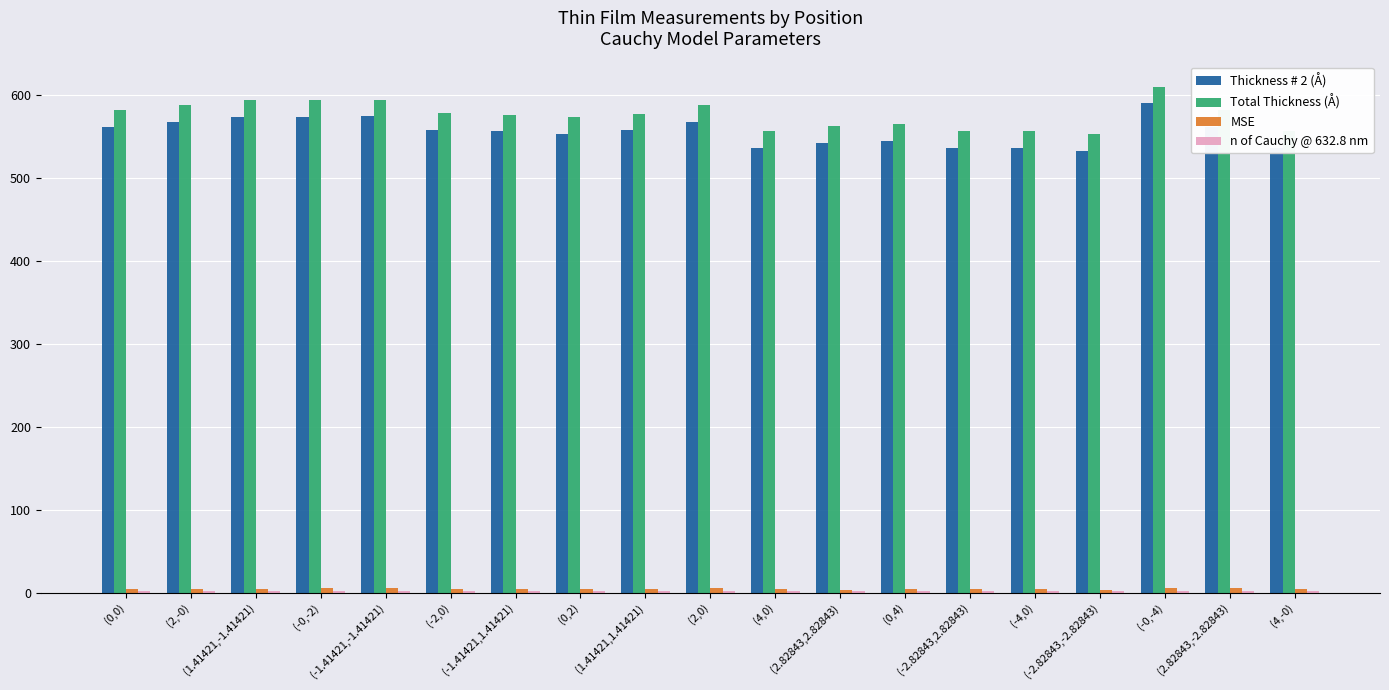

What is the minimum value for Thickness # 2 (Å)?

533.0